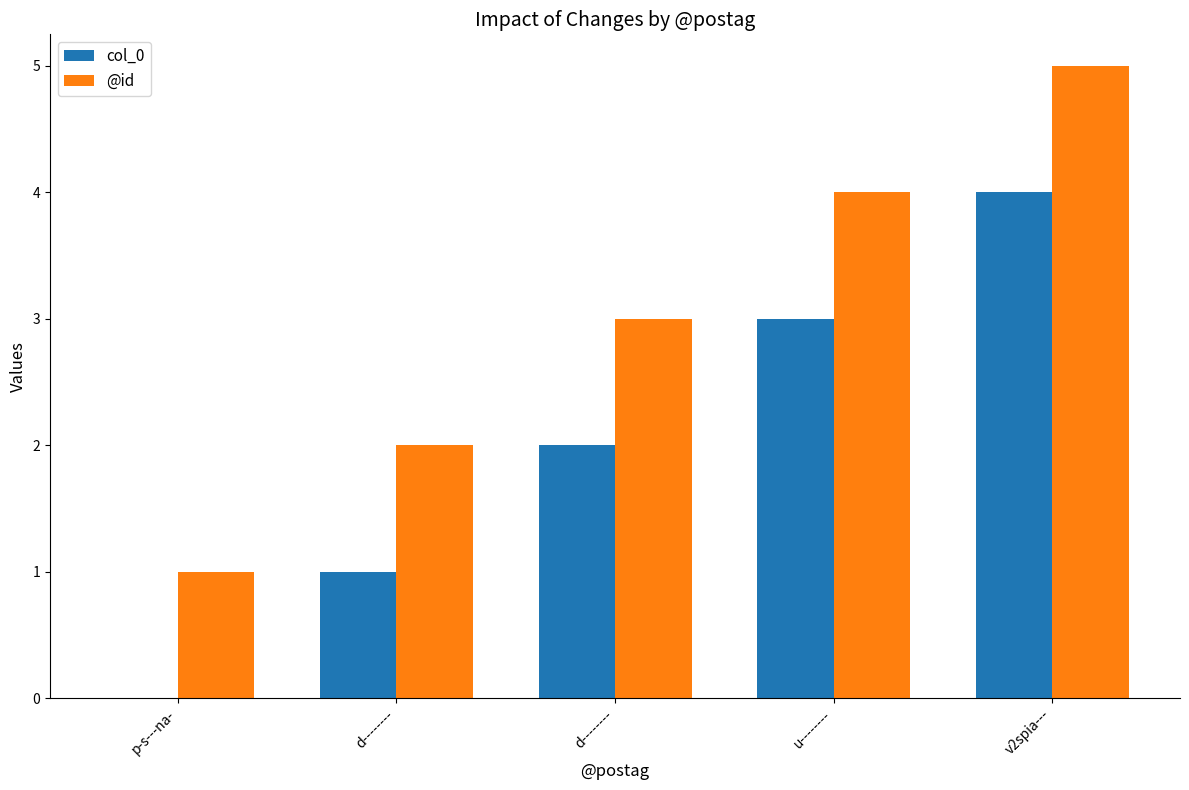

At which category is the sum across all series the highest?

v2spia---